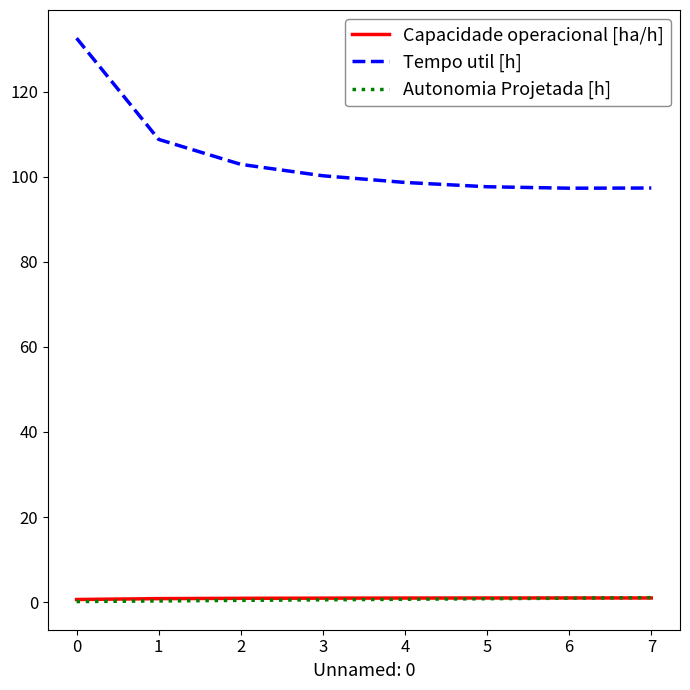

What is the total value across all series at 4?

100.3